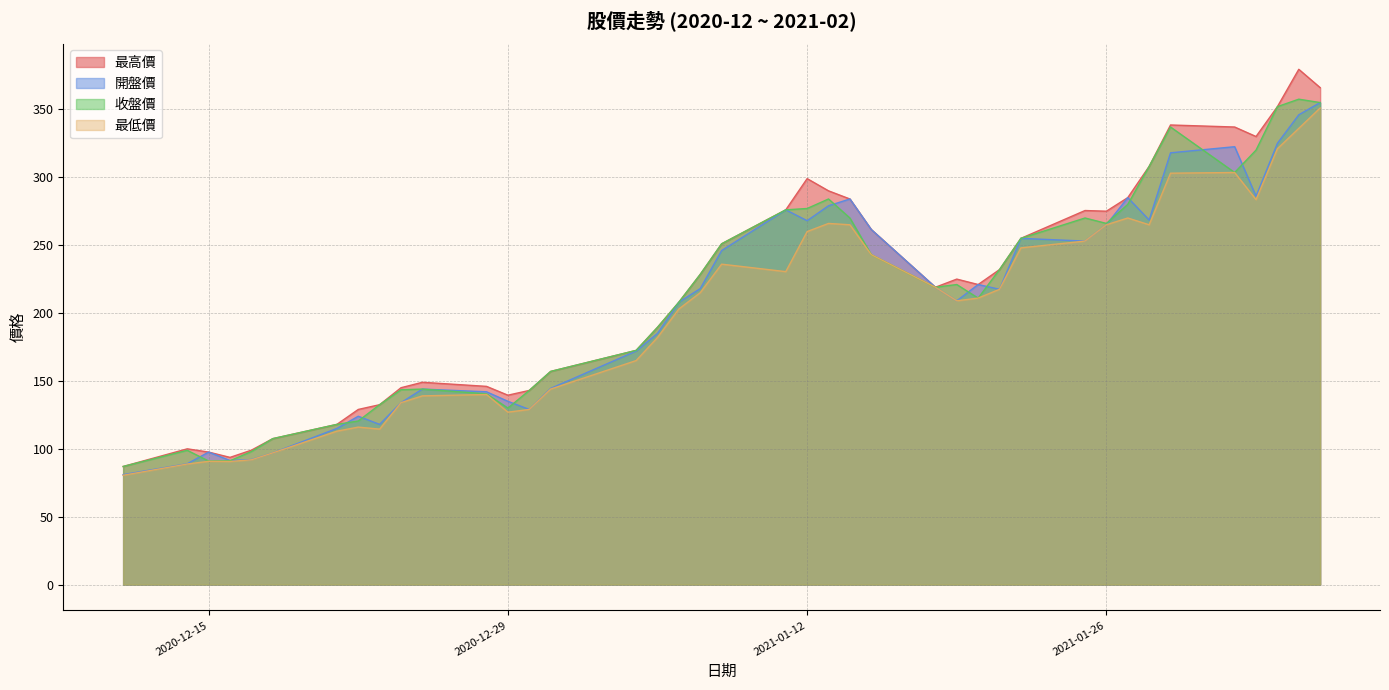

Reading left to right, list all the values displayed in this chart.

最高價: 2020-12-11=87.0	2020-12-14=100.0	2020-12-15=97.6	2020-12-16=93.7	2020-12-17=99.0	2020-12-18=107.5	2020-12-21=118.0	2020-12-22=129.0	2020-12-23=132.5	2020-12-24=145.0	2020-12-25=149.0	2020-12-28=146.0	2020-12-29=139.5	2020-12-30=143.0	2020-12-31=157.0	2021-01-04=172.5	2021-01-05=189.5	2021-01-06=208.0	2021-01-07=228.5	2021-01-08=251.0	2021-01-11=276.0	2021-01-12=299.0	2021-01-13=290.0	2021-01-14=284.0	2021-01-15=261.5	2021-01-18=219.0	2021-01-19=225.0	2021-01-20=221.0	2021-01-21=232.0	2021-01-22=255.0	2021-01-25=275.5	2021-01-26=275.0	2021-01-27=285.0	2021-01-28=308.0	2021-01-29=338.5	2021-02-01=337.0	2021-02-02=330.0	2021-02-03=352.0	2021-02-04=379.5	2021-02-05=366.0
開盤價: 2020-12-11=81.0	2020-12-14=89.0	2020-12-15=97.6	2020-12-16=91.4	2020-12-17=92.1	2020-12-18=97.0	2020-12-21=115.0	2020-12-22=124.0	2020-12-23=118.0	2020-12-24=134.0	2020-12-25=144.0	2020-12-28=142.0	2020-12-29=135.0	2020-12-30=129.0	2020-12-31=144.5	2021-01-04=172.0	2021-01-05=185.0	2021-01-06=208.0	2021-01-07=218.0	2021-01-08=246.0	2021-01-11=276.0	2021-01-12=268.0	2021-01-13=279.0	2021-01-14=284.0	2021-01-15=261.5	2021-01-18=219.0	2021-01-19=209.0	2021-01-20=221.0	2021-01-21=217.5	2021-01-22=255.0	2021-01-25=253.0	2021-01-26=265.0	2021-01-27=285.0	2021-01-28=268.5	2021-01-29=318.0	2021-02-01=322.5	2021-02-02=286.0	2021-02-03=325.0	2021-02-04=346.0	2021-02-05=355.0
收盤價: 2020-12-11=87.0	2020-12-14=98.9	2020-12-15=91.0	2020-12-16=91.2	2020-12-17=98.0	2020-12-18=107.5	2020-12-21=118.0	2020-12-22=120.5	2020-12-23=132.5	2020-12-24=143.5	2020-12-25=144.0	2020-12-28=140.5	2020-12-29=130.0	2020-12-30=143.0	2020-12-31=157.0	2021-01-04=172.5	2021-01-05=189.5	2021-01-06=208.0	2021-01-07=228.5	2021-01-08=251.0	2021-01-11=276.0	2021-01-12=277.0	2021-01-13=284.0	2021-01-14=270.0	2021-01-15=243.0	2021-01-18=219.0	2021-01-19=221.0	2021-01-20=211.0	2021-01-21=232.0	2021-01-22=255.0	2021-01-25=270.0	2021-01-26=266.0	2021-01-27=280.0	2021-01-28=308.0	2021-01-29=337.0	2021-02-01=303.5	2021-02-02=320.0	2021-02-03=352.0	2021-02-04=357.5	2021-02-05=355.0
最低價: 2020-12-11=80.5	2020-12-14=88.8	2020-12-15=90.8	2020-12-16=90.7	2020-12-17=91.9	2020-12-18=97.0	2020-12-21=113.0	2020-12-22=116.0	2020-12-23=114.5	2020-12-24=134.0	2020-12-25=139.0	2020-12-28=140.0	2020-12-29=127.0	2020-12-30=129.0	2020-12-31=144.0	2021-01-04=165.0	2021-01-05=182.0	2021-01-06=203.0	2021-01-07=215.0	2021-01-08=236.0	2021-01-11=230.5	2021-01-12=260.0	2021-01-13=266.0	2021-01-14=265.0	2021-01-15=243.0	2021-01-18=219.0	2021-01-19=209.0	2021-01-20=211.0	2021-01-21=217.5	2021-01-22=248.0	2021-01-25=253.0	2021-01-26=265.0	2021-01-27=270.0	2021-01-28=265.0	2021-01-29=303.0	2021-02-01=303.5	2021-02-02=283.5	2021-02-03=321.0	2021-02-04=336.0	2021-02-05=351.0